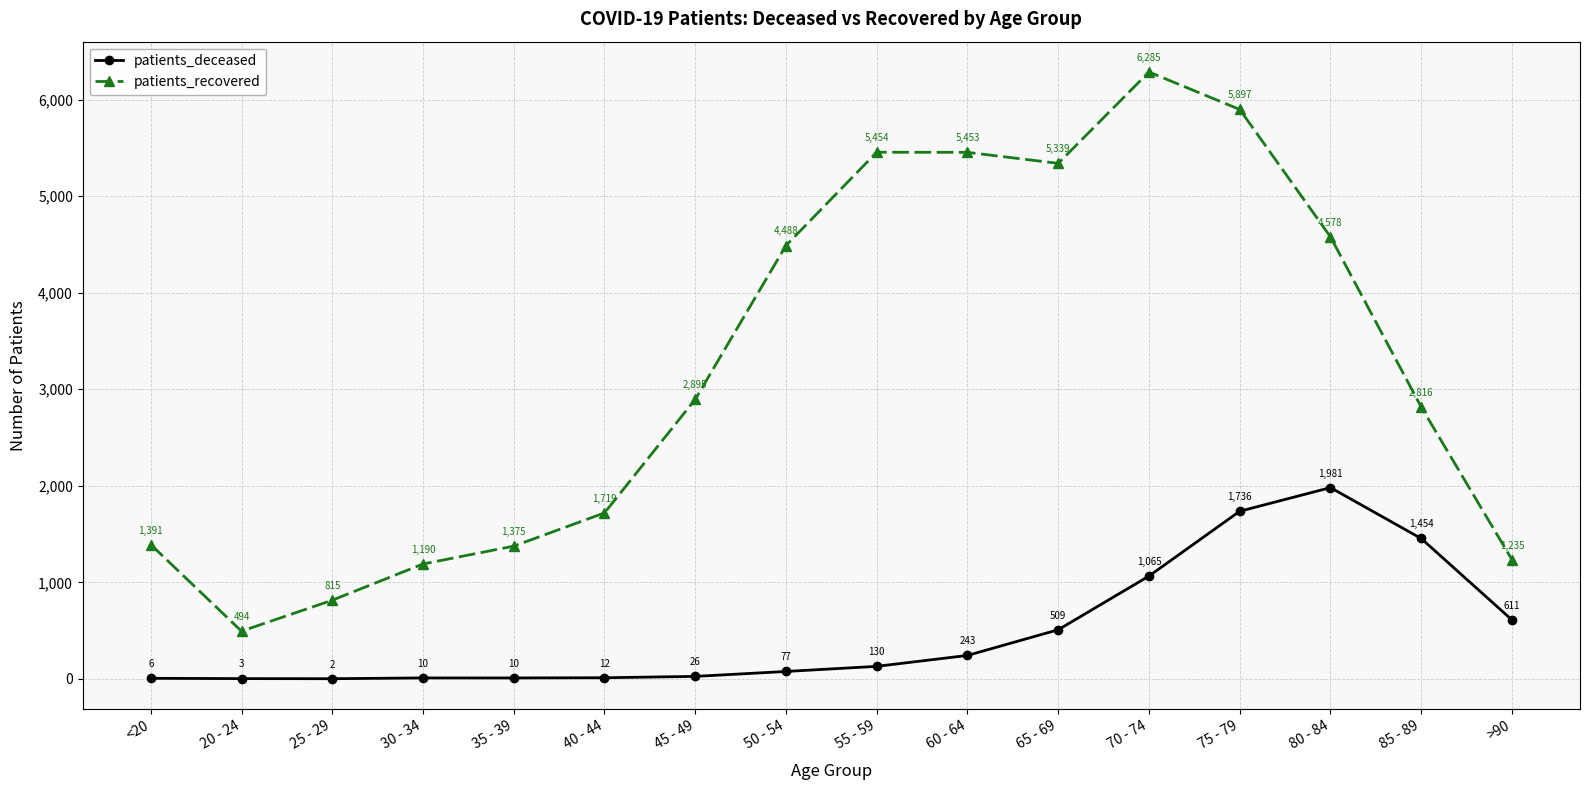

What is the minimum value for patients_recovered?

494